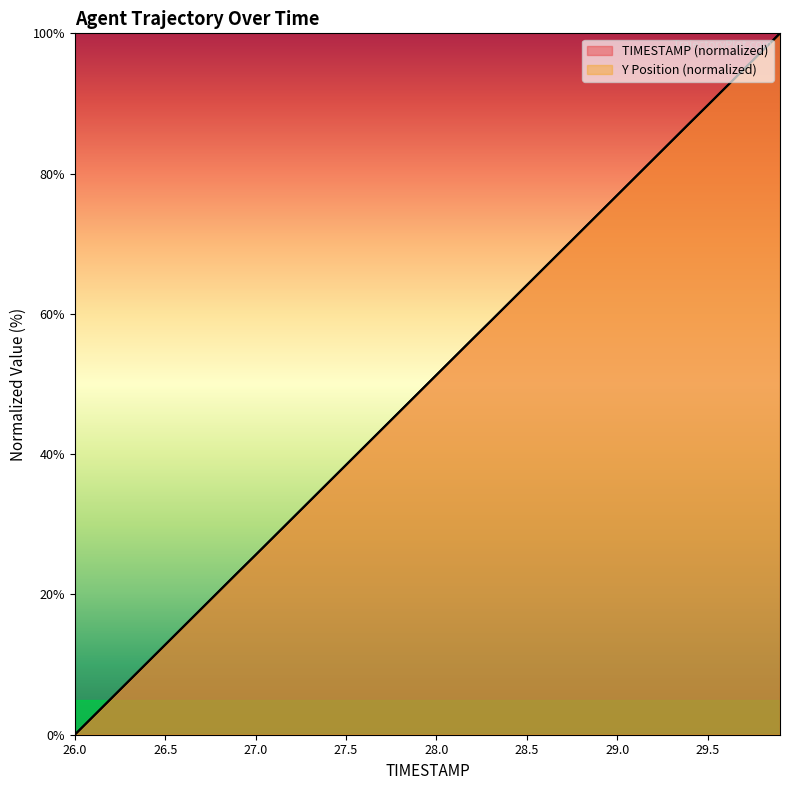

Which category has the lowest value in the Y series?

26.0